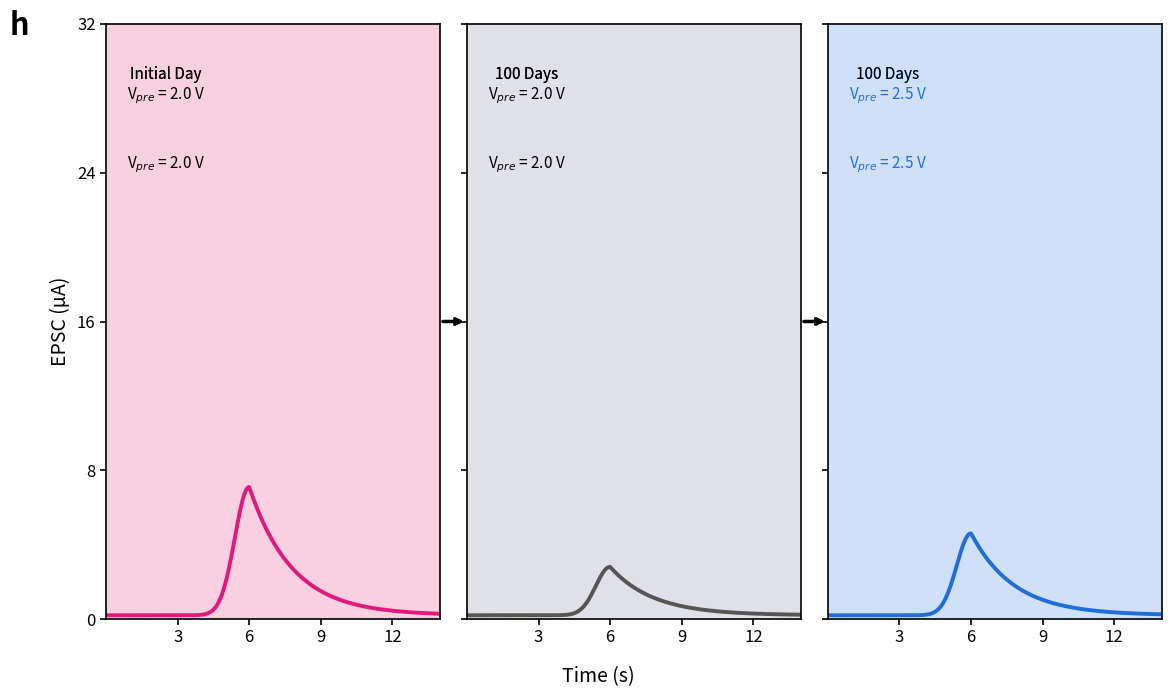

What is the value of the x3 point at the 34th from the left?

4.9